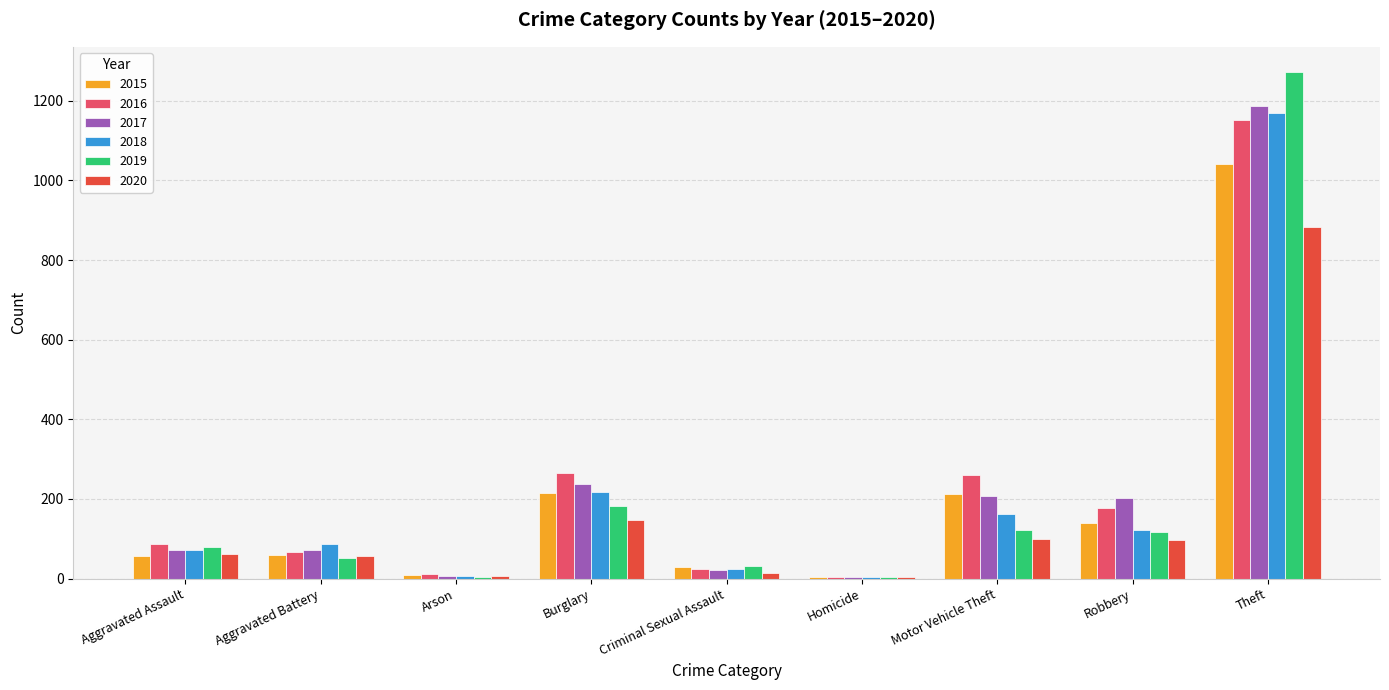

What is the maximum value for 2016?

1151